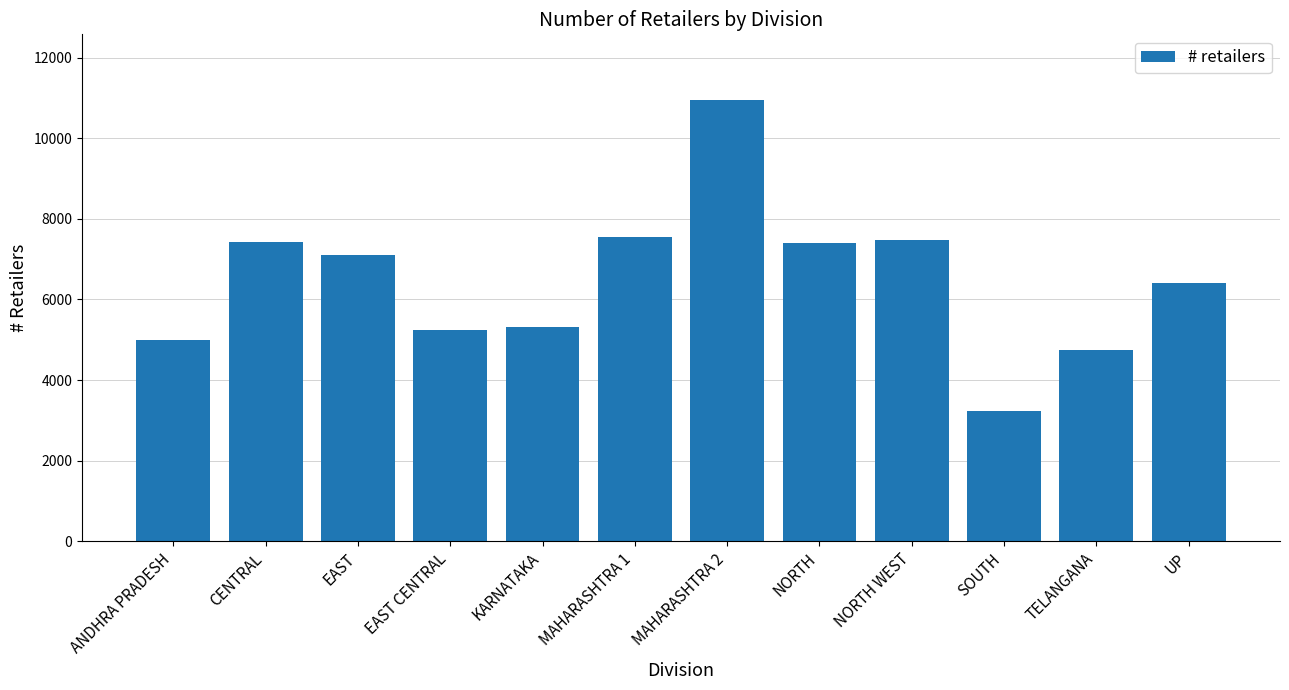

True or false: the data shows 4629 at EAST.

False